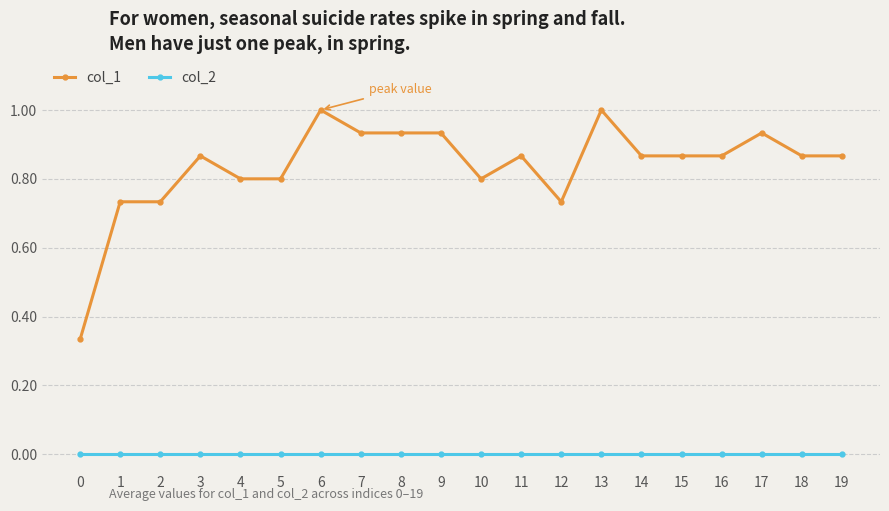

What is the highest value of the col_1 series?

1.0